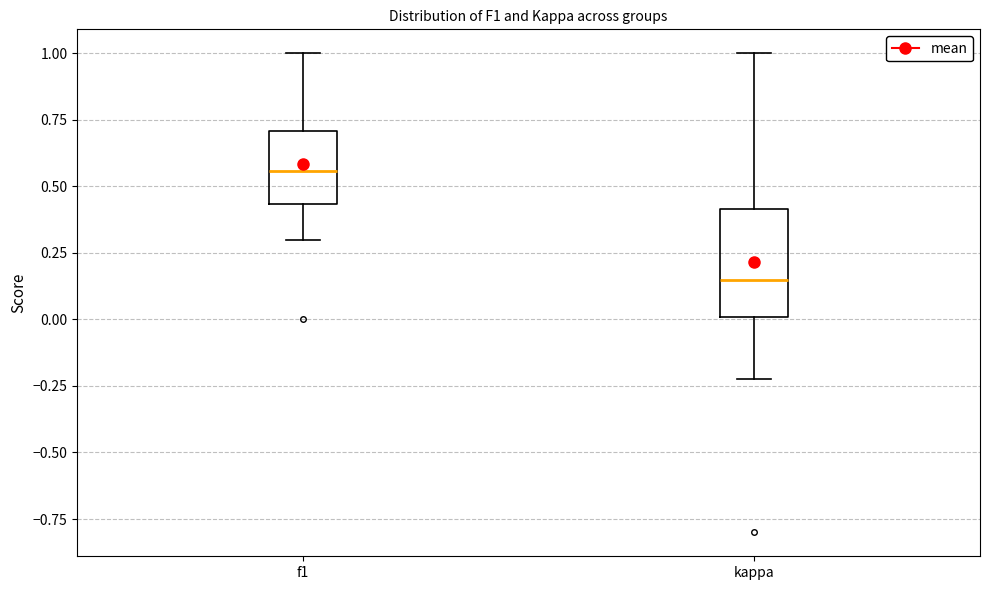

Which box has the lowest median line?

kappa